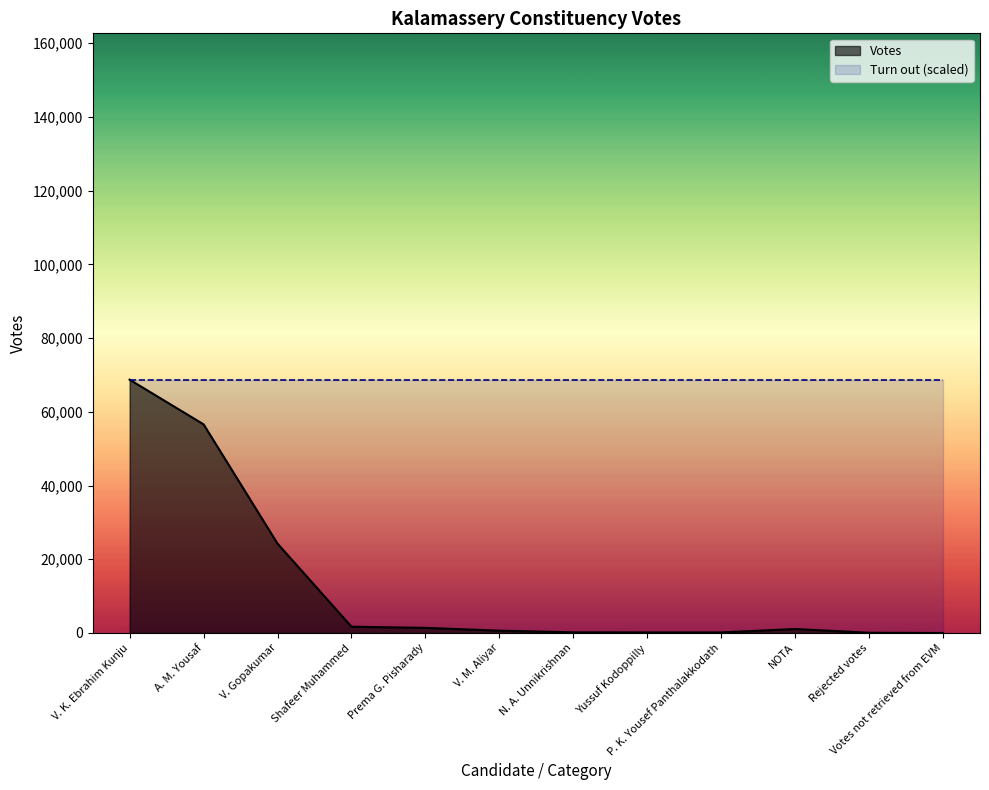

How many lines are shown in the chart?

2